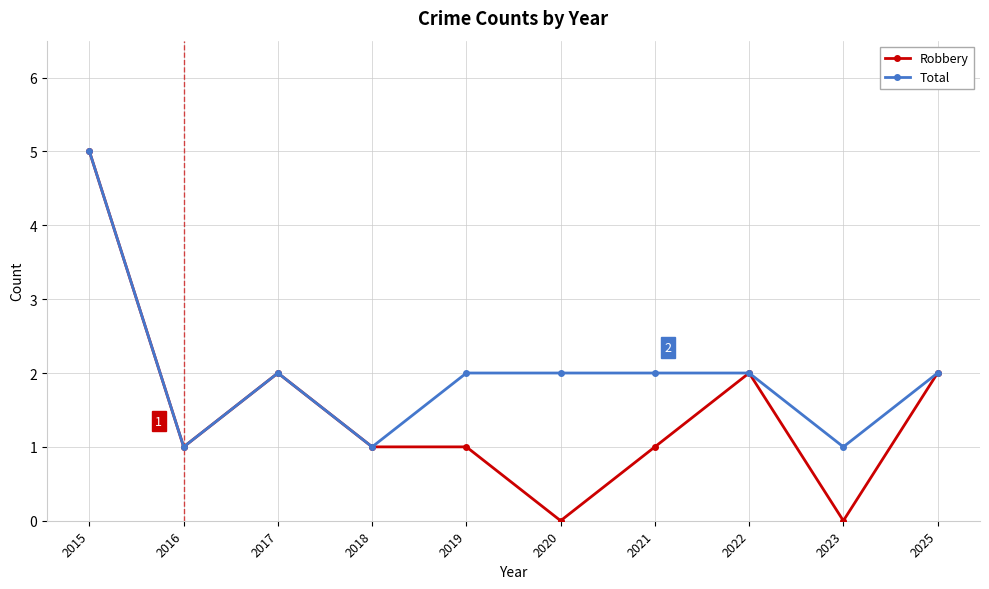

Which category has the highest value in the Robbery series?

2015